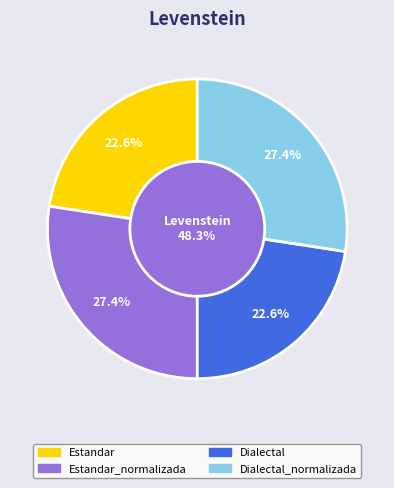

Is it true that Estandar_normalizada is 27% of the pie?

True